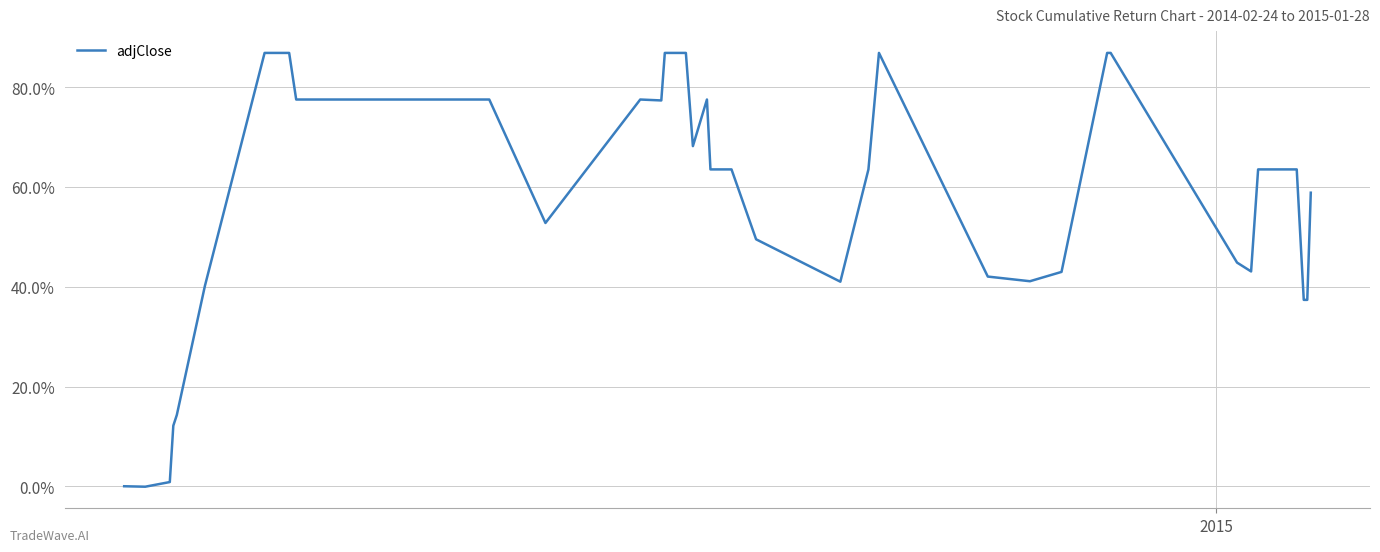

What is the greatest value displayed?

86.9